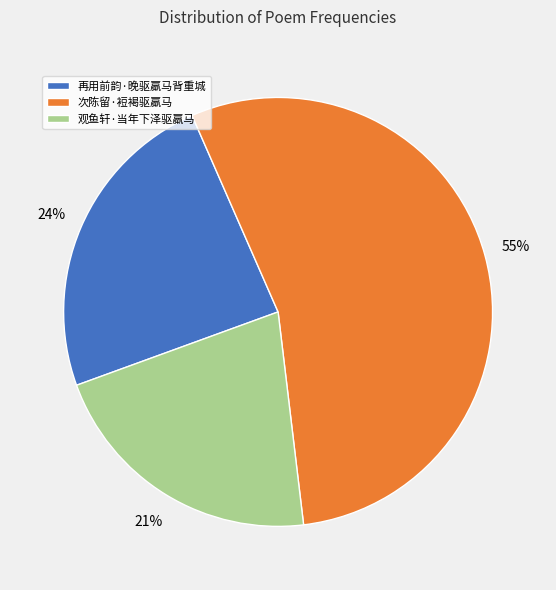

Do 观鱼轩·当年下泽驱羸马 and 次陈留·裋褐驱羸马 together represent more than half of the pie?

Yes